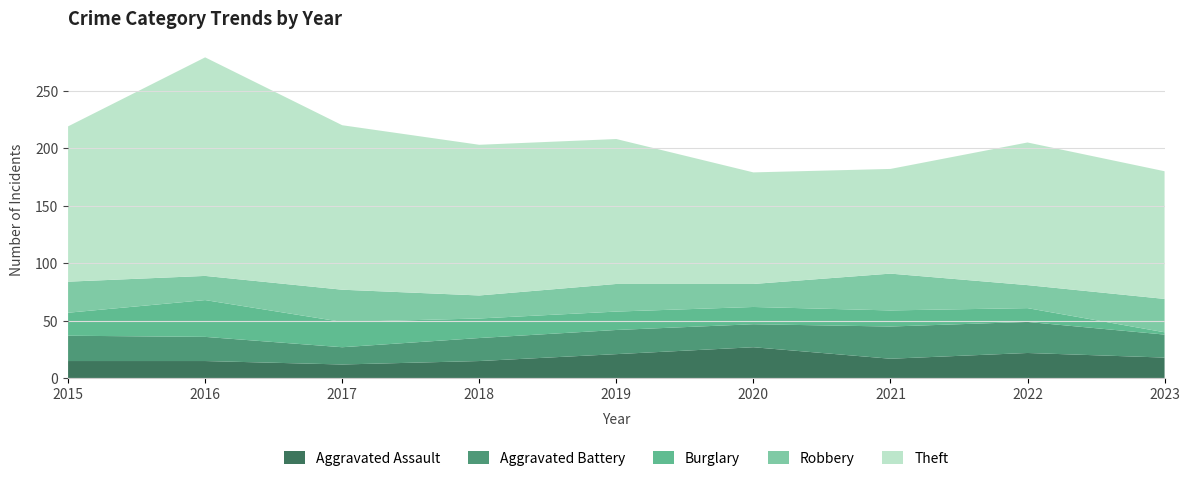

Reading right to left, what are all the values shown in this chart?

Aggravated Assault: 2023=18	2022=22	2021=17	2020=27	2019=21	2018=15	2017=12	2016=15	2015=15
Aggravated Battery: 2023=20	2022=27	2021=28	2020=20	2019=21	2018=20	2017=15	2016=21	2015=22
Burglary: 2023=2	2022=12	2021=14	2020=15	2019=16	2018=17	2017=22	2016=32	2015=20
Robbery: 2023=29	2022=20	2021=32	2020=20	2019=24	2018=20	2017=28	2016=21	2015=27
Theft: 2023=111	2022=124	2021=91	2020=97	2019=126	2018=131	2017=143	2016=190	2015=135